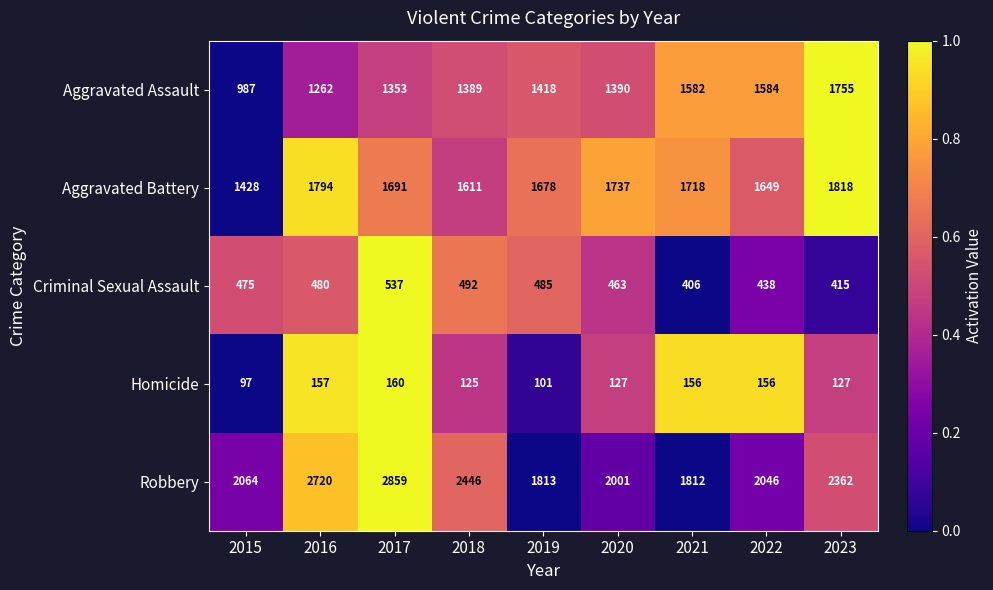

True or false: Robbery has a value of 2736 at 2019.

False